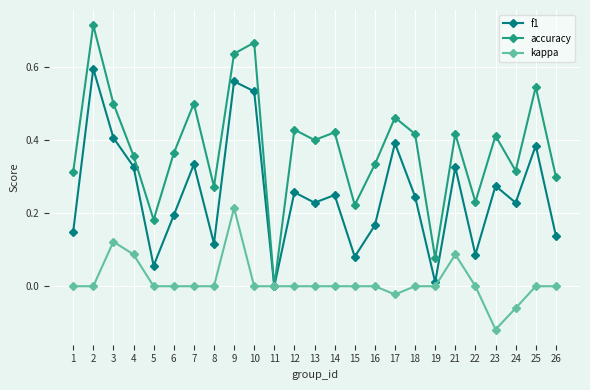

What are all the series names shown in the legend?

f1, accuracy, kappa